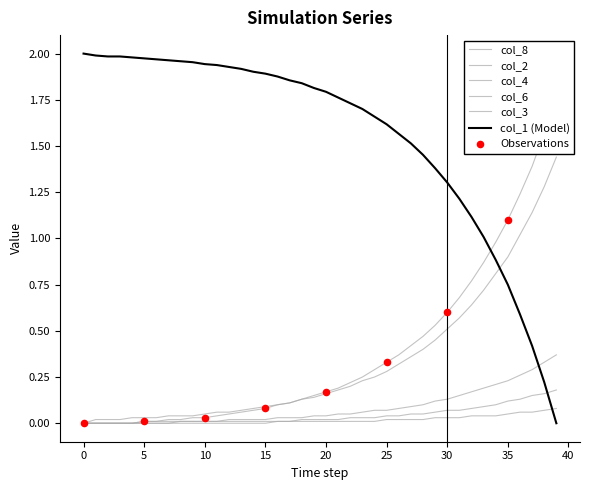

What are all the series names shown in the legend?

col_1, col_8, col_2, col_4, col_6, col_3